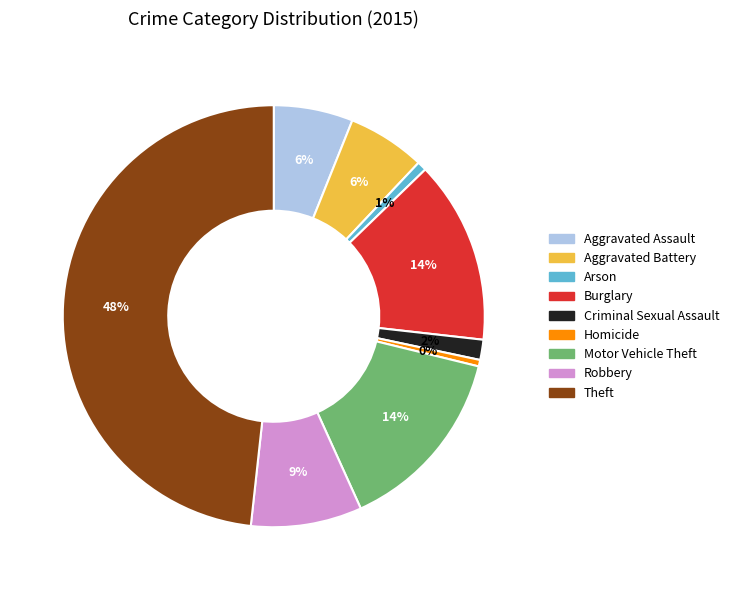

Which has a higher value, Criminal Sexual Assault or Aggravated Battery?

Aggravated Battery